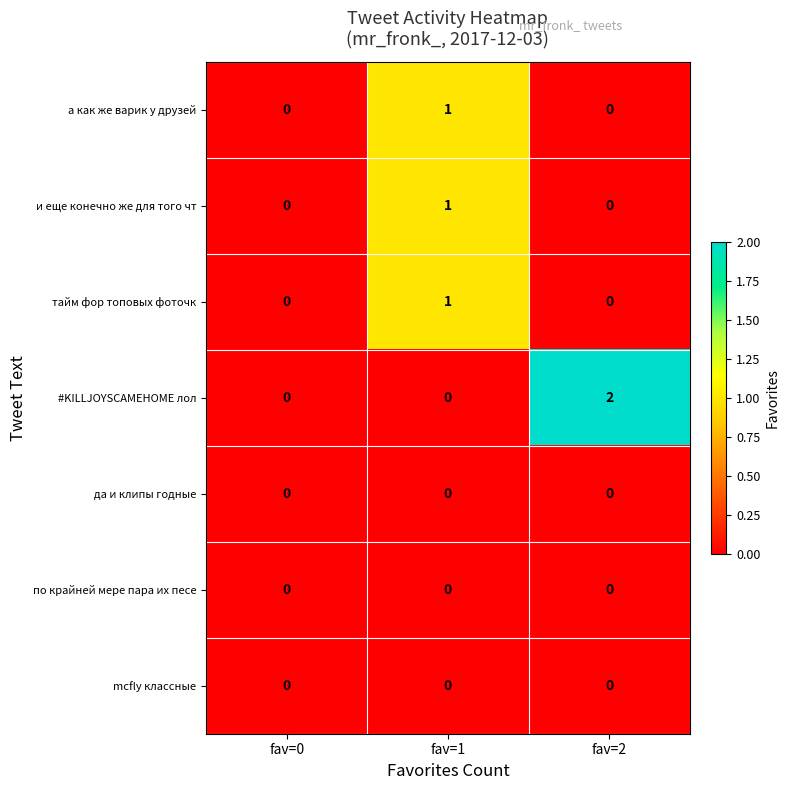

Reading right to left, extract all data points from this chart.

а как же варик у друзей: fav=2=0	fav=1=1	fav=0=0
и еще конечно же для того чт: fav=2=0	fav=1=1	fav=0=0
тайм фор топовых фоточк: fav=2=0	fav=1=1	fav=0=0
#KILLJOYSCAMEHOME лол: fav=2=2	fav=1=0	fav=0=0
да и клипы годные: fav=2=0	fav=1=0	fav=0=0
по крайней мере пара их песе: fav=2=0	fav=1=0	fav=0=0
mcfly классные: fav=2=0	fav=1=0	fav=0=0